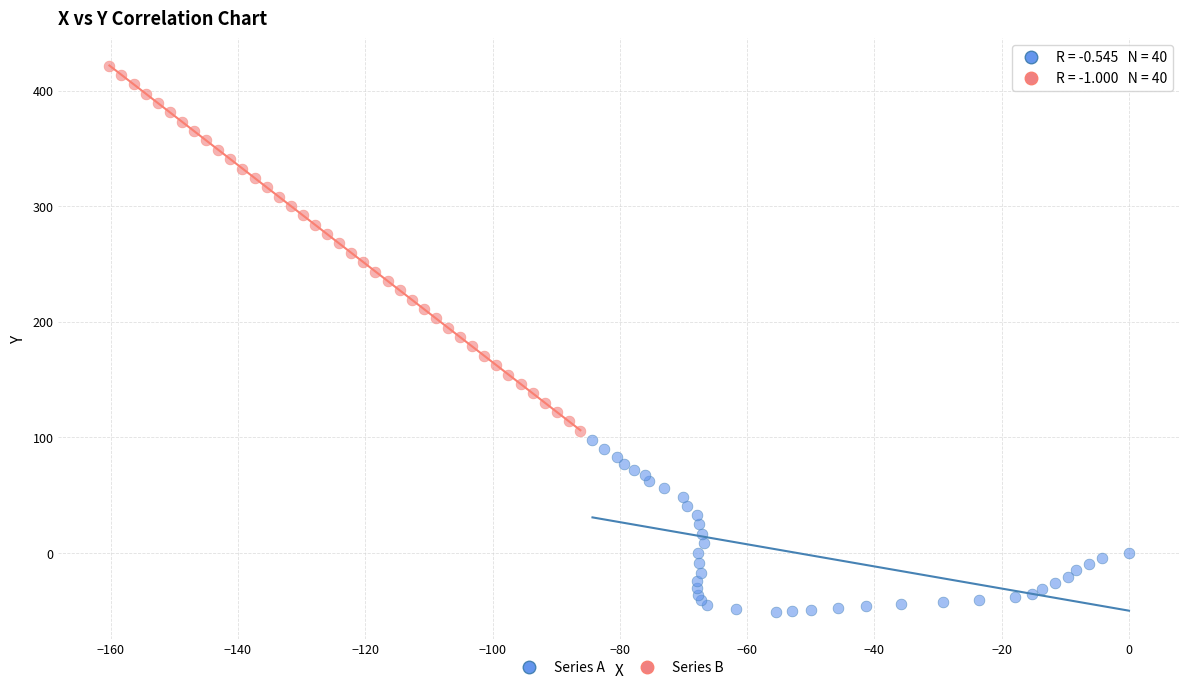

Which series reaches the minimum Y coordinate?

Series A